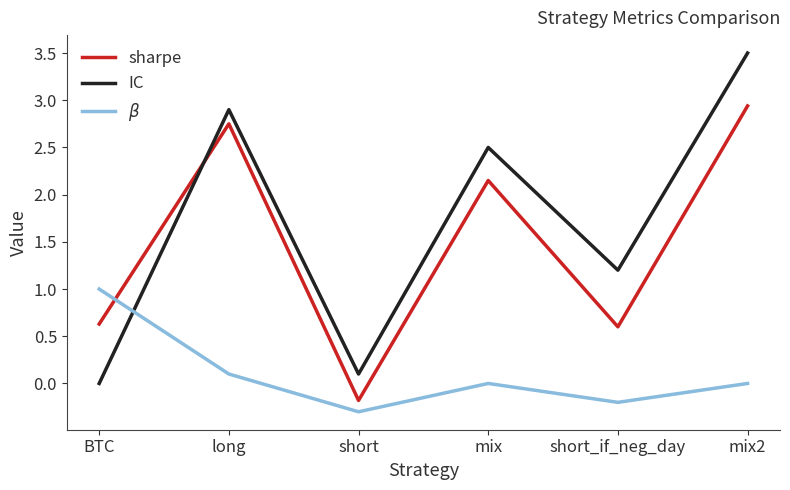

What position from the left is mix?

4